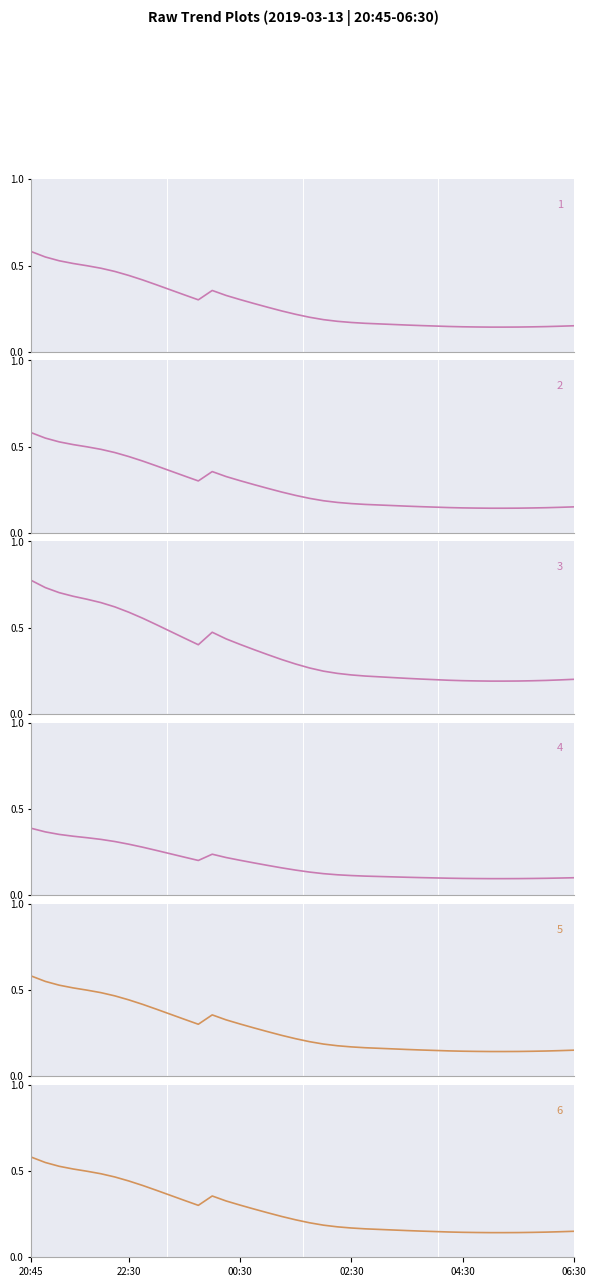

What are all the series names shown in the legend?

1, 2, 3, 4, 5, 6